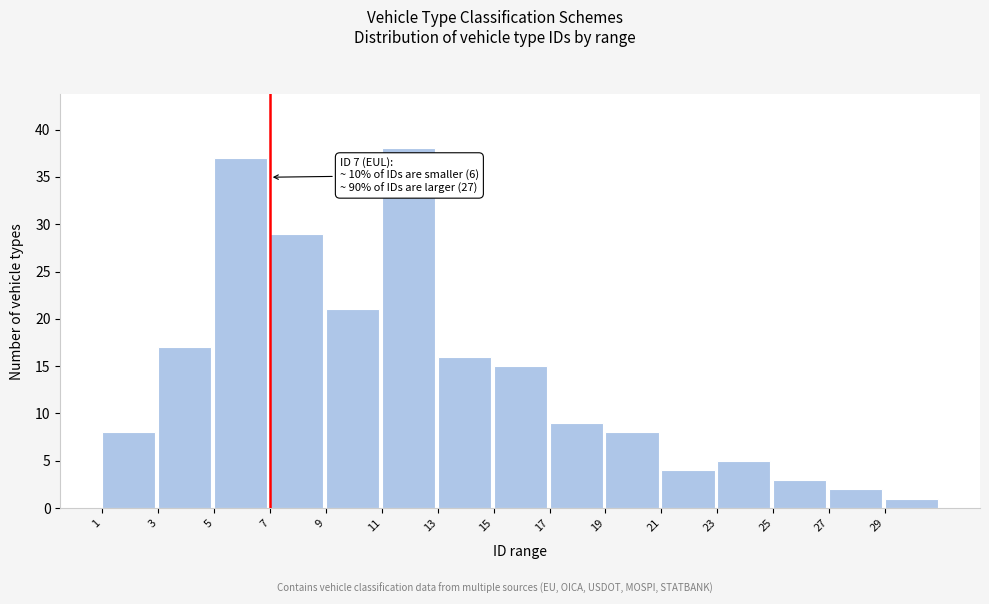

Reading left to right, list all the values displayed in this chart.

8	17	37	29	21	38	16	15	9	8	4	5	3	2	1